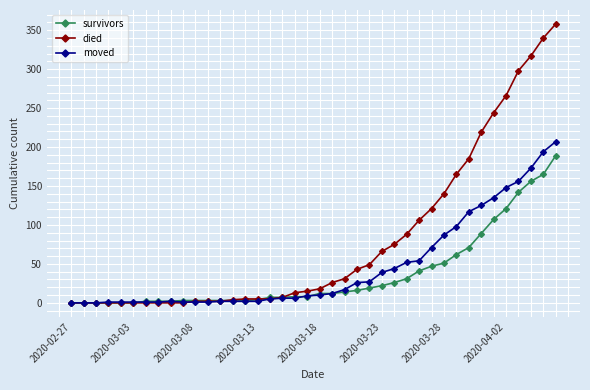

Which series has the widest spread of values?

died